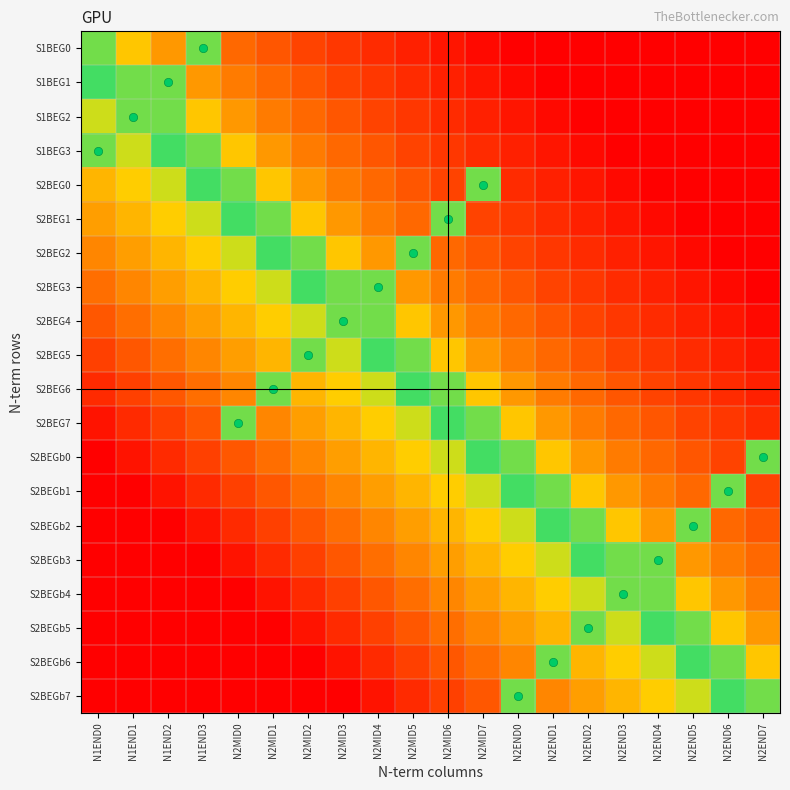

Which has a higher value, N2MID7 or N2END1?

N2MID7